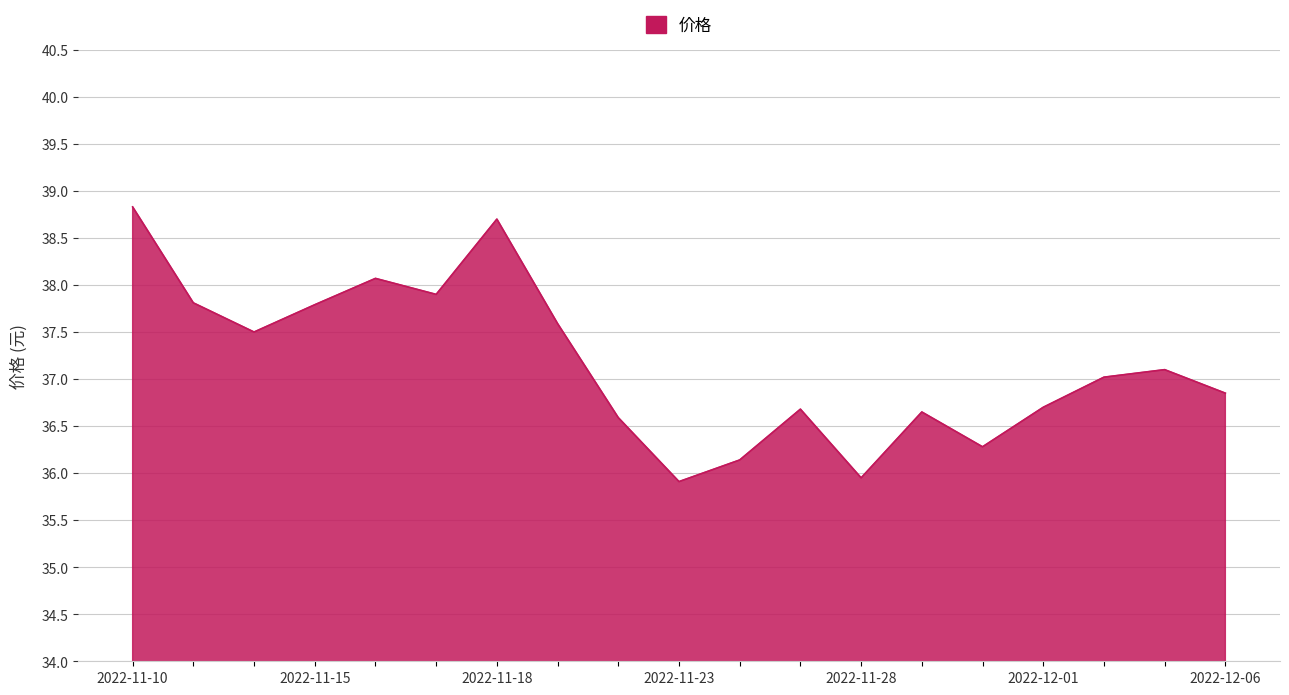

What is the difference between the maximum and minimum values?

2.9